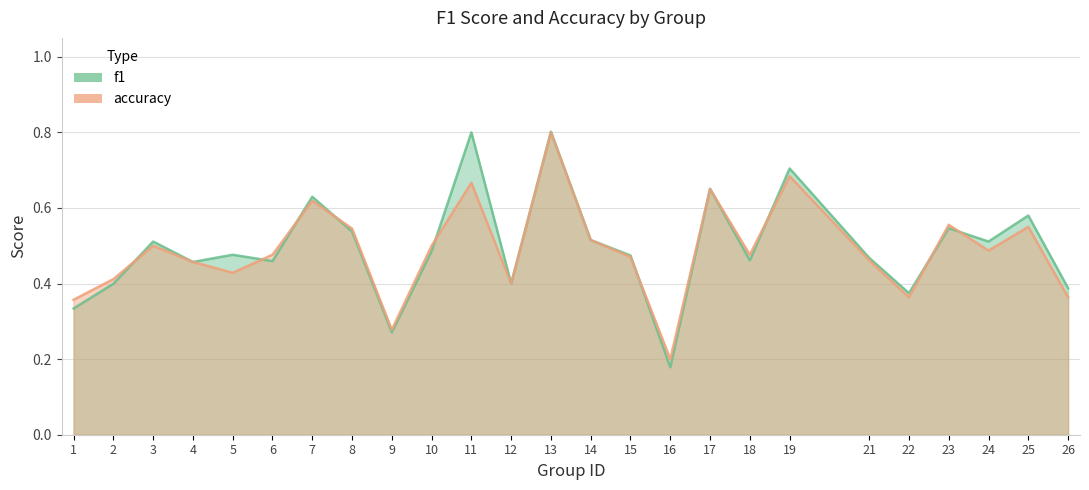

Reading left to right, transcribe all the data shown in this chart.

f1: 1=0.3	2=0.4	3=0.5	4=0.5	5=0.5	6=0.5	7=0.6	8=0.5	9=0.3	10=0.5	11=0.8	12=0.4	13=0.8	14=0.5	15=0.5	16=0.2	17=0.7	18=0.5	19=0.7	21=0.5	22=0.4	23=0.5	24=0.5	25=0.6	26=0.4
accuracy: 1=0.4	2=0.4	3=0.5	4=0.5	5=0.4	6=0.5	7=0.6	8=0.5	9=0.3	10=0.5	11=0.7	12=0.4	13=0.8	14=0.5	15=0.5	16=0.2	17=0.7	18=0.5	19=0.7	21=0.5	22=0.4	23=0.6	24=0.5	25=0.6	26=0.4